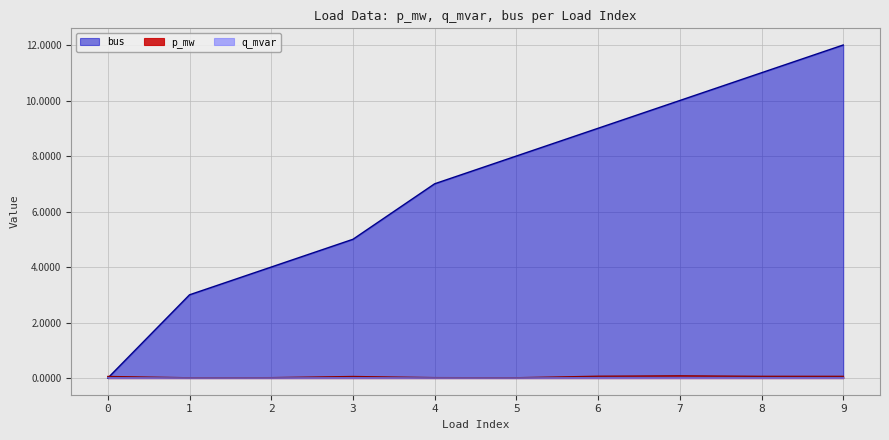

How many q_mvar values are between 0 and 1?

10